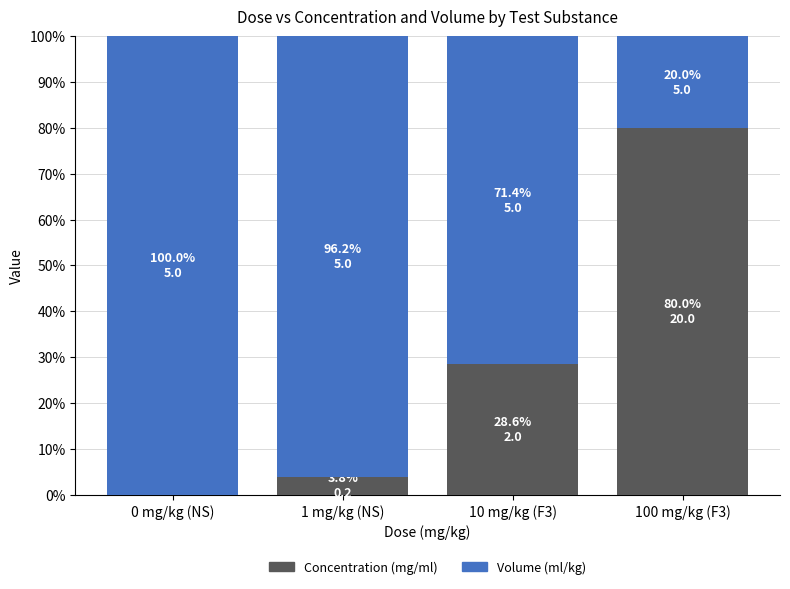

The Concentration (mg/ml) series shows 33.6 at 100 mg/kg (F3). True or false?

False